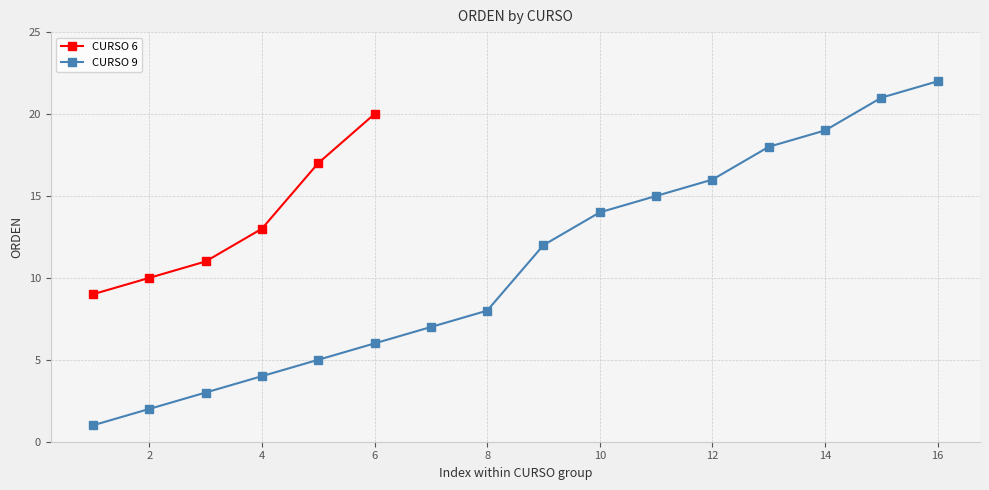

List the labels in order of value, largest first.

22, 21, 20, 19, 18, 17, 16, 15, 14, 13, 12, 11, 10, 9, 8, 7, 6, 5, 4, 3, 2, 1